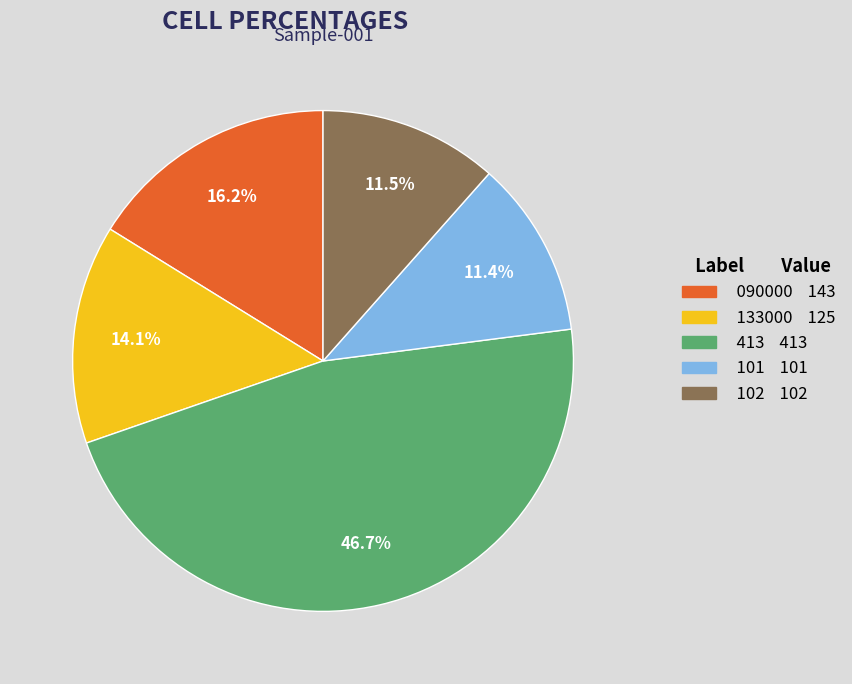

Is the sum of 101 and 090000 greater than half?

No